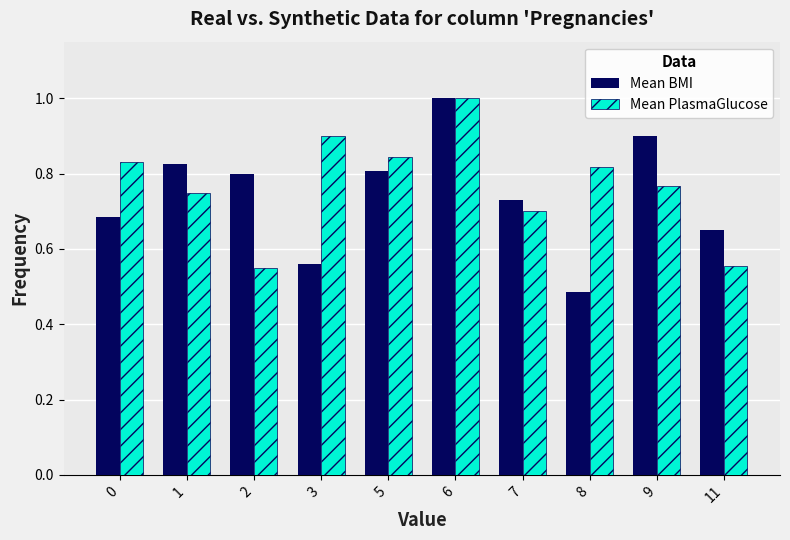

What is the maximum value for Mean BMI?

1.0